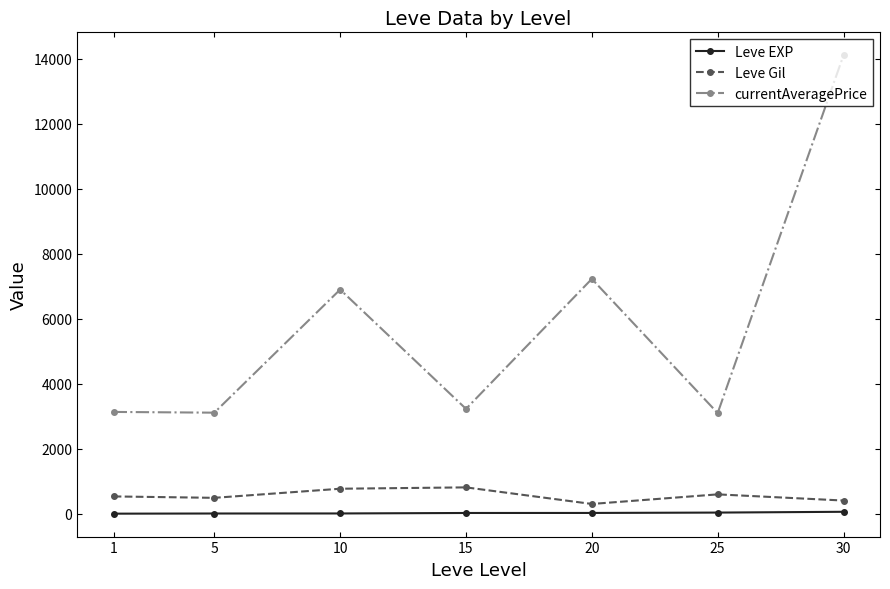

In Leve Gil, how many points are lower than both neighbors (excluding endpoints)?

2